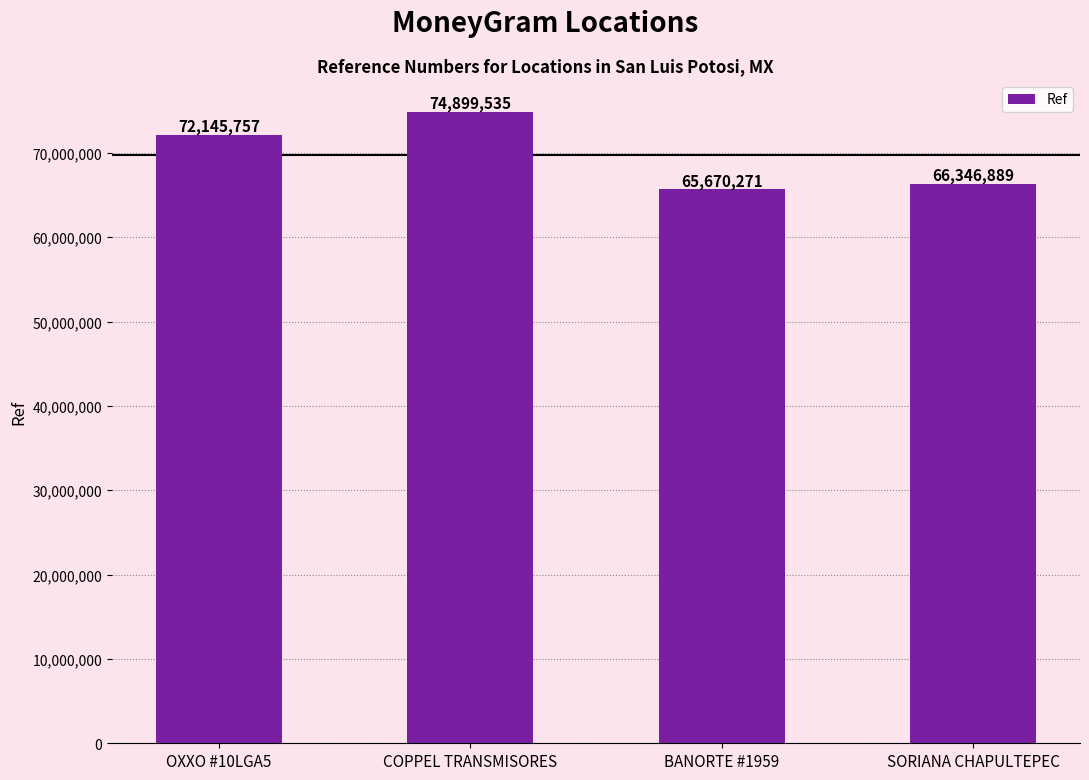

What is the change in value from OXXO #10LGA5 to BANORTE #1959?

-6475486